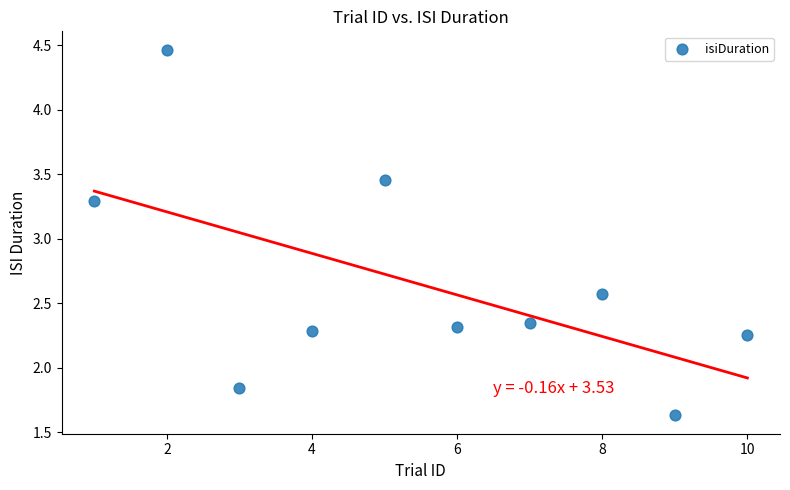

What Y value in the scatter plot is closest to 3?

3.3